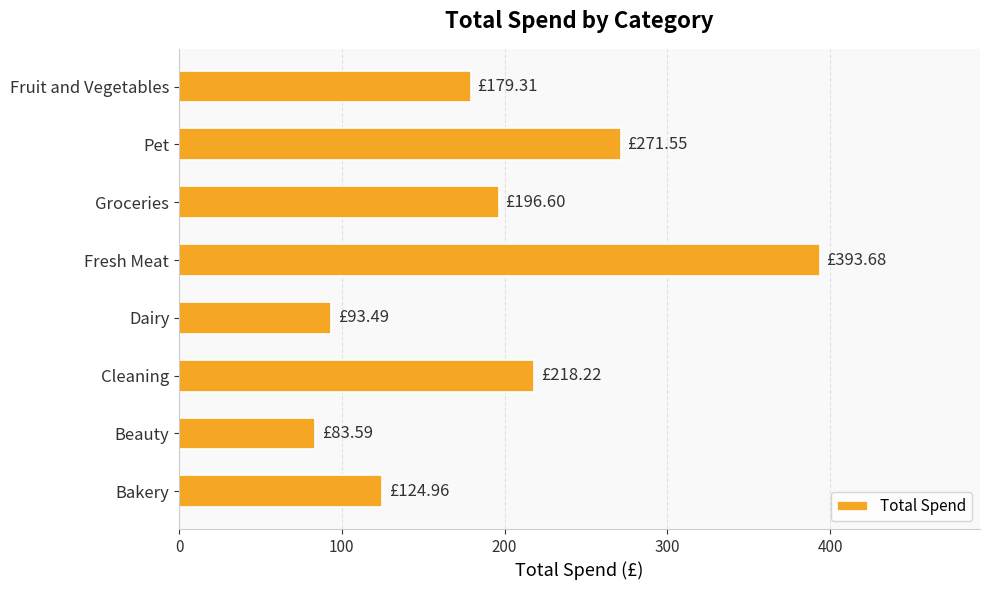

At which label is the value closest to 238?

Cleaning